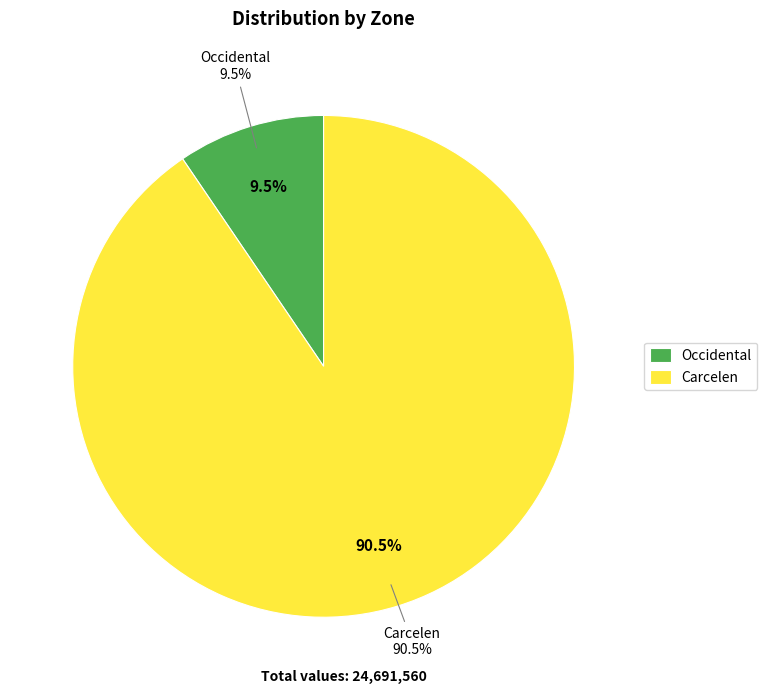

True or false: Occidental accounts for 10% of the total.

True